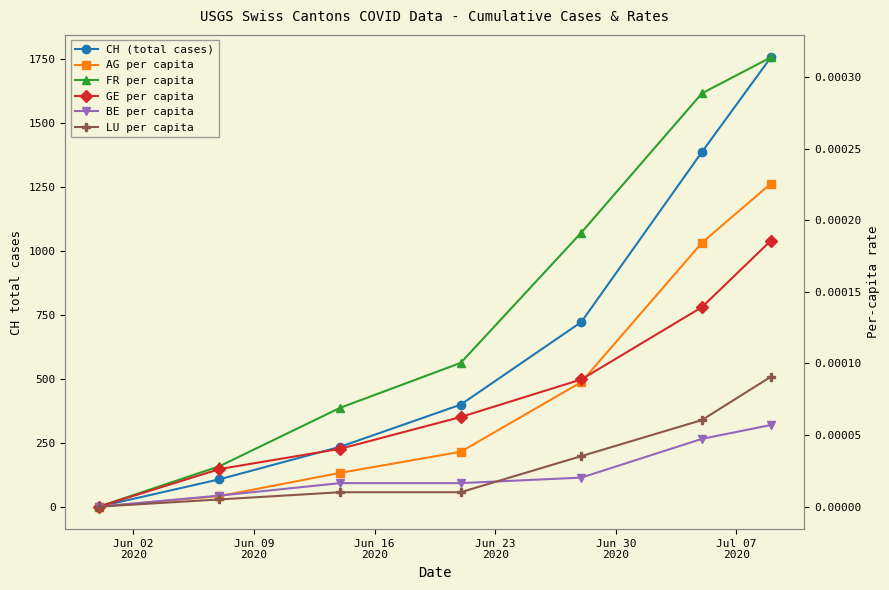

At Jun 02
2020, list the series in order from largest to smallest.

CH (total cases), AG per capita, FR per capita, GE per capita, BE per capita, LU per capita